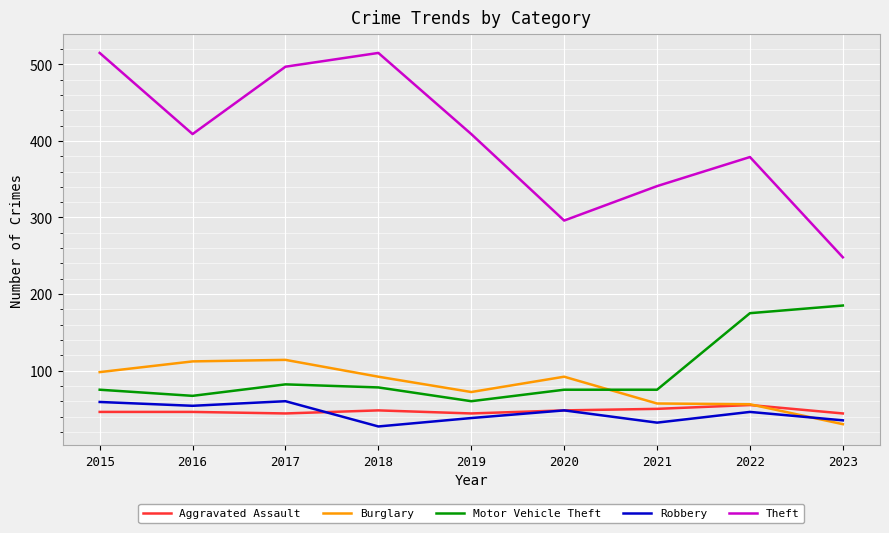

What is the maximum value for Burglary?

114